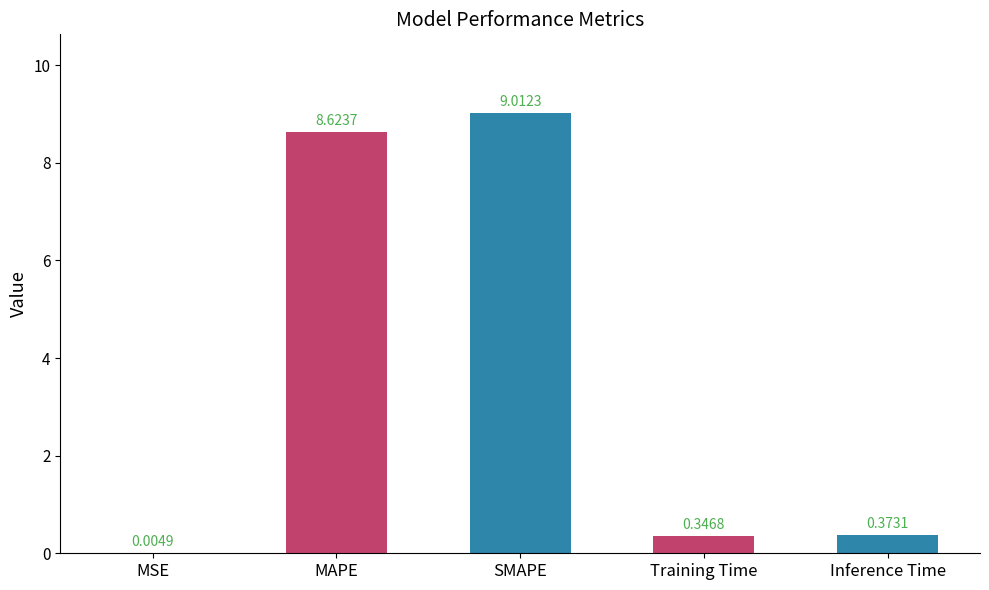

The value at SMAPE is 12.8. True or false?

False